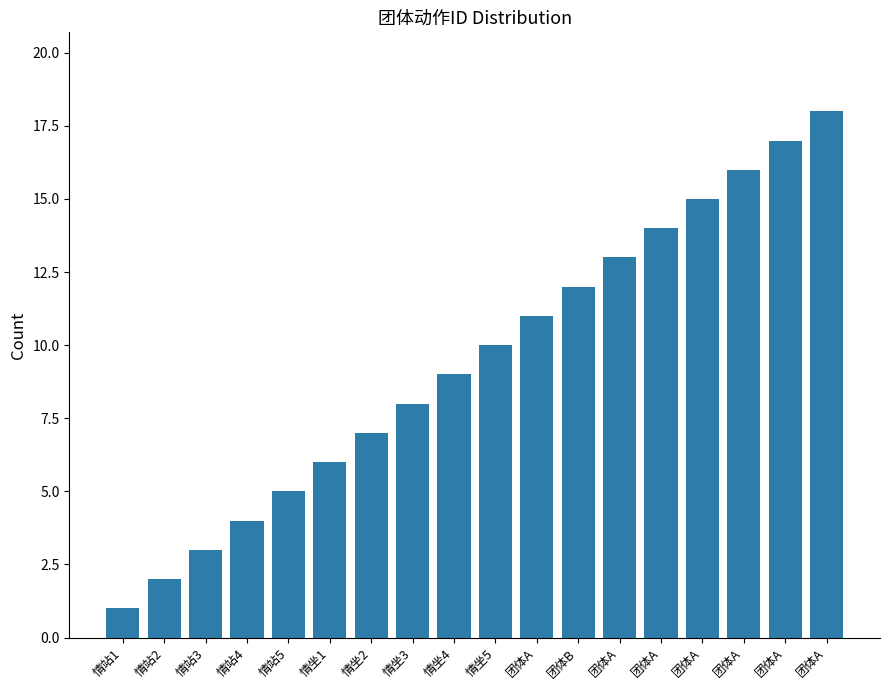

Count the number of data series in this chart.

1